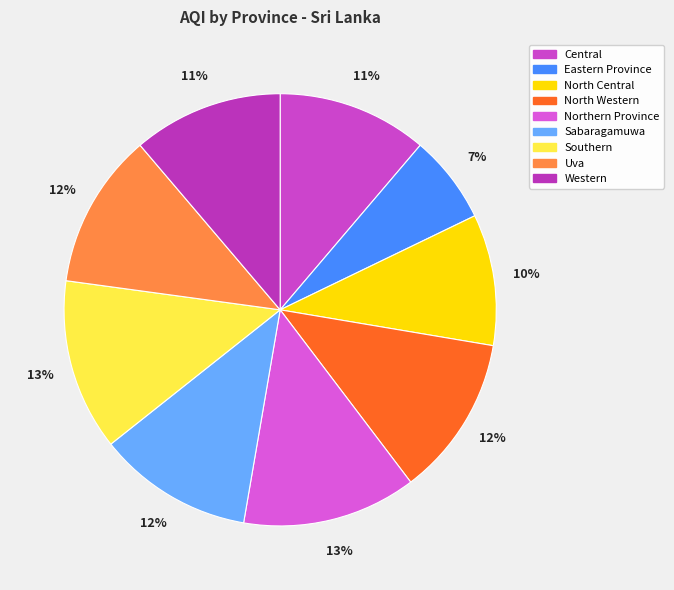

Which slice is the largest?

Northern Province